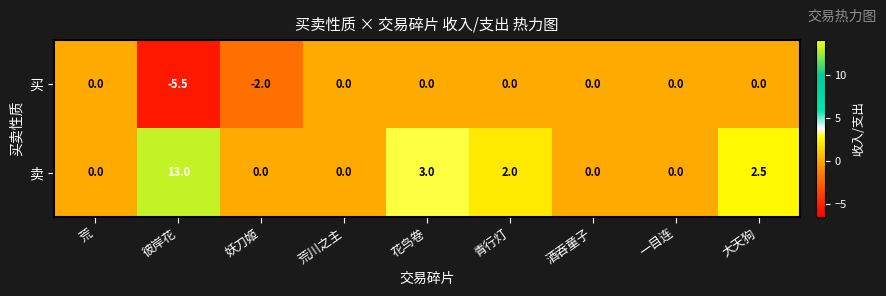

List the series in order of their peak value, highest first.

卖, 买